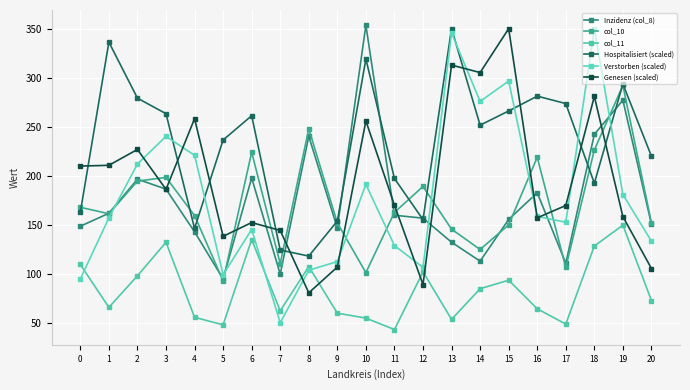

At which label is Genesen (scaled) closest to 215?

1